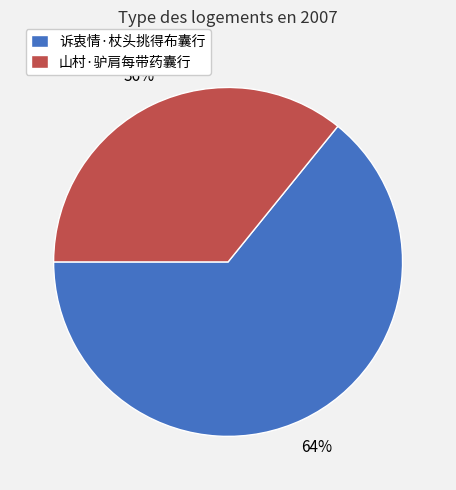

Rank the categories by value from lowest to highest.

山村·驴肩每带药囊行, 诉衷情·杖头挑得布囊行